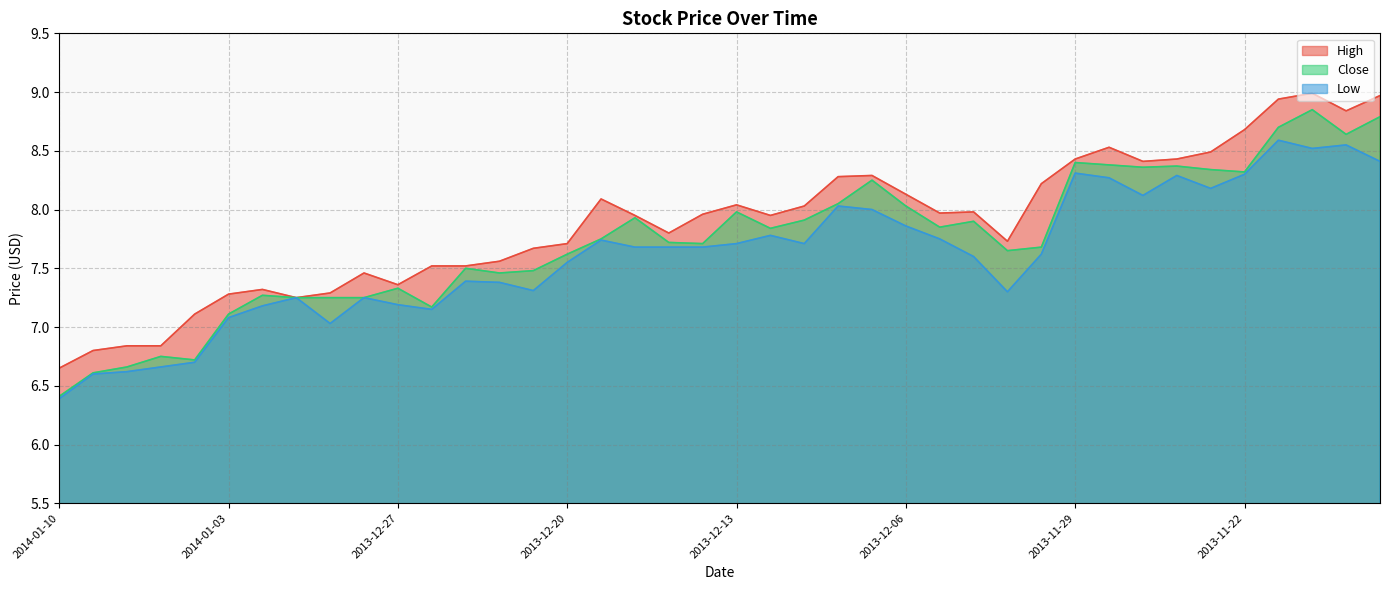

How many interior local peaks does the High series have?

8